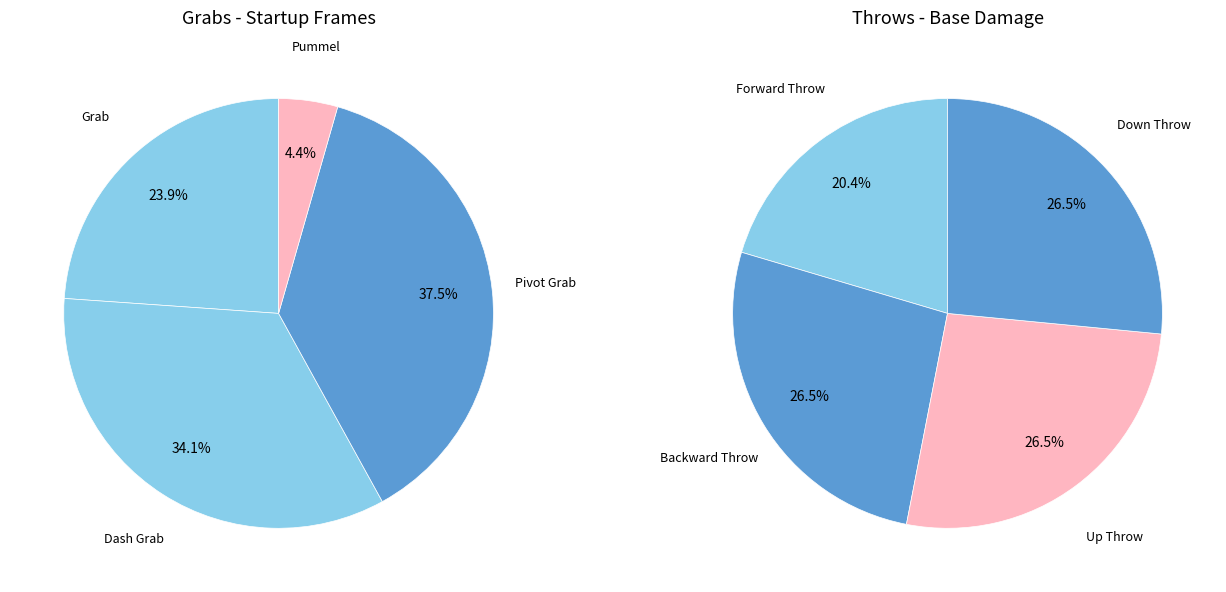

Count the number of slices in the pie.

8